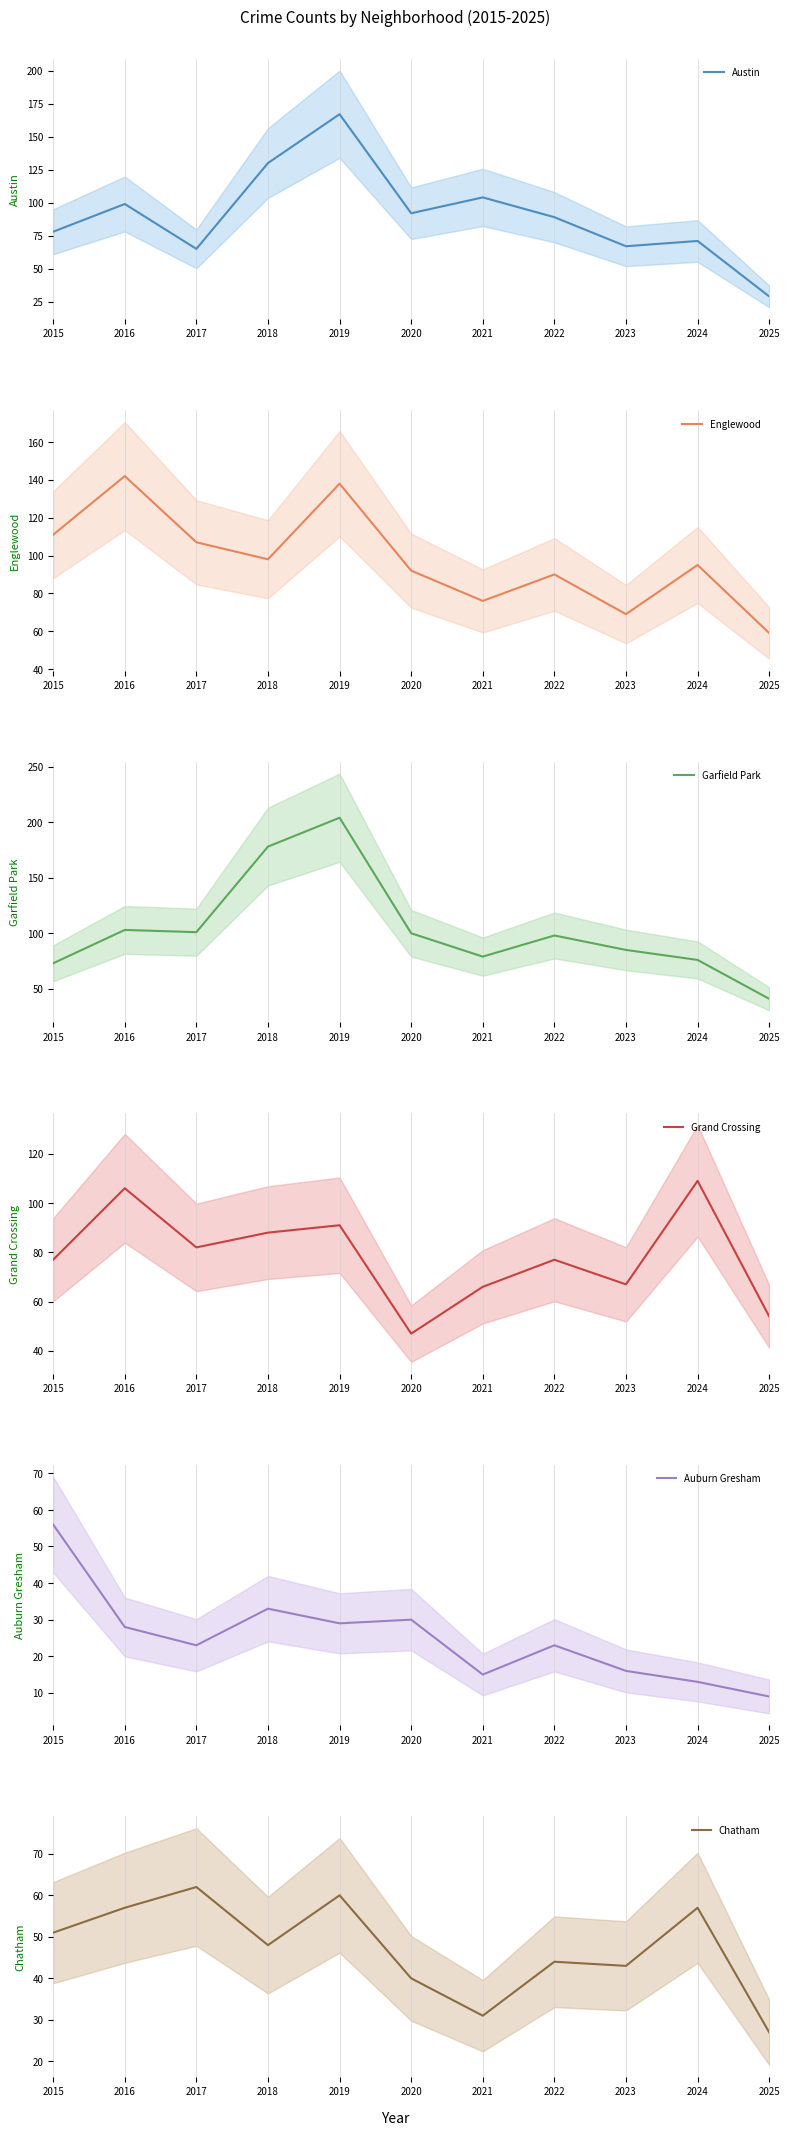

How many series are shown in this chart?

6